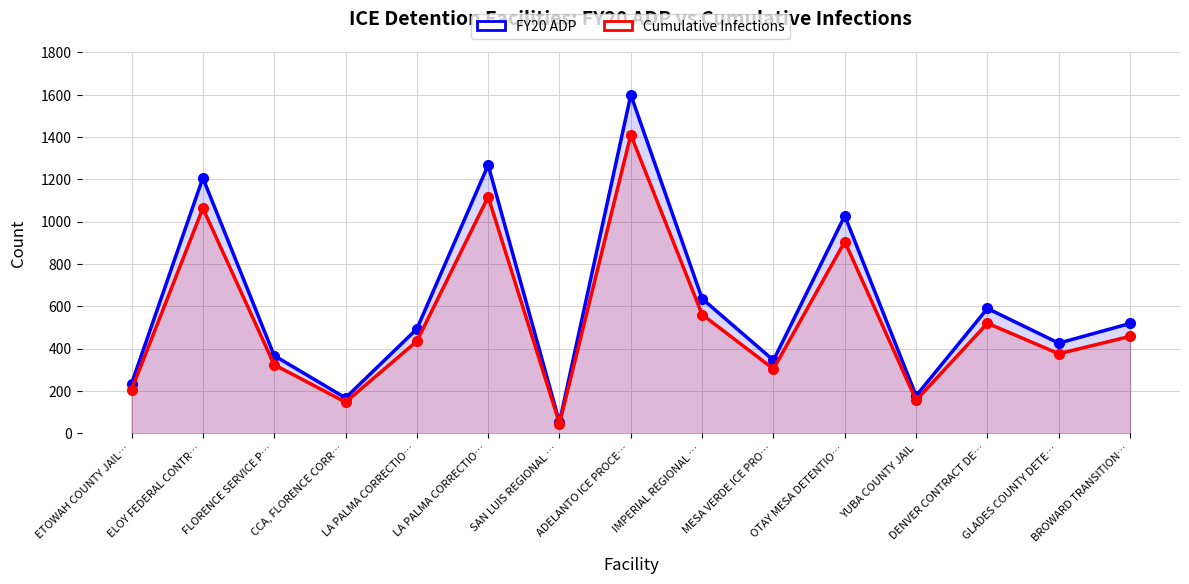

Reading left to right, list all the values displayed in this chart.

FY20 ADP: ETOWAH COUNTY JAIL…=234	ELOY FEDERAL CONTR…=1207	FLORENCE SERVICE P…=367	CCA, FLORENCE CORR…=167	LA PALMA CORRECTIO…=493	LA PALMA CORRECTIO…=1268	SAN LUIS REGIONAL …=52	ADELANTO ICE PROCE…=1600	IMPERIAL REGIONAL …=636	MESA VERDE ICE PRO…=345	OTAY MESA DETENTIO…=1028	YUBA COUNTY JAIL=177	DENVER CONTRACT DE…=590	GLADES COUNTY DETE…=426	BROWARD TRANSITION…=519
Cumulative Infections: ETOWAH COUNTY JAIL…=206	ELOY FEDERAL CONTR…=1064	FLORENCE SERVICE P…=324	CCA, FLORENCE CORR…=147	LA PALMA CORRECTIO…=435	LA PALMA CORRECTIO…=1118	SAN LUIS REGIONAL …=46	ADELANTO ICE PROCE…=1411	IMPERIAL REGIONAL …=561	MESA VERDE ICE PRO…=304	OTAY MESA DETENTIO…=906	YUBA COUNTY JAIL=156	DENVER CONTRACT DE…=520	GLADES COUNTY DETE…=376	BROWARD TRANSITION…=458